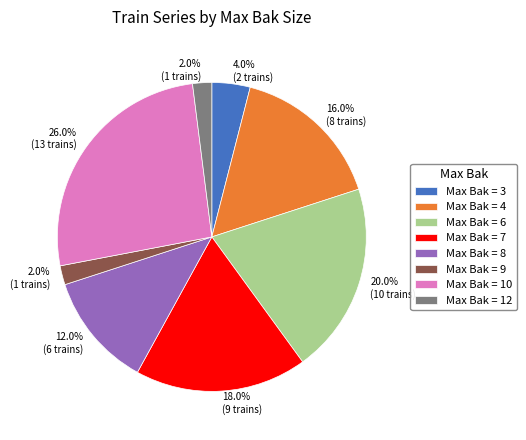

Is there any slice that represents more than half of the pie?

No